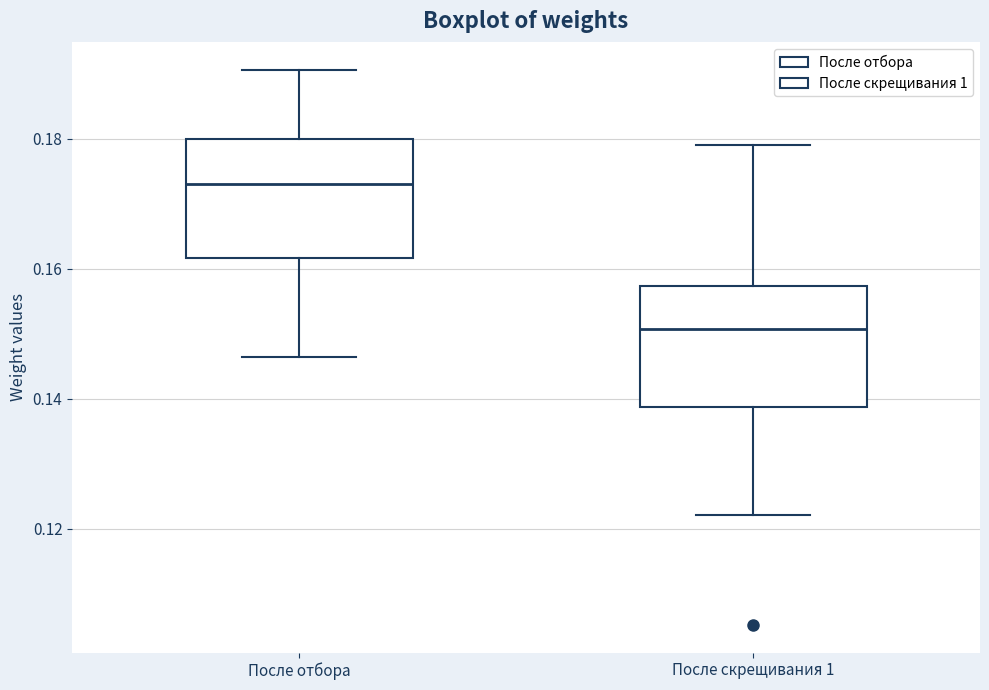

Which box's median line is the lowest?

После скрещивания 1